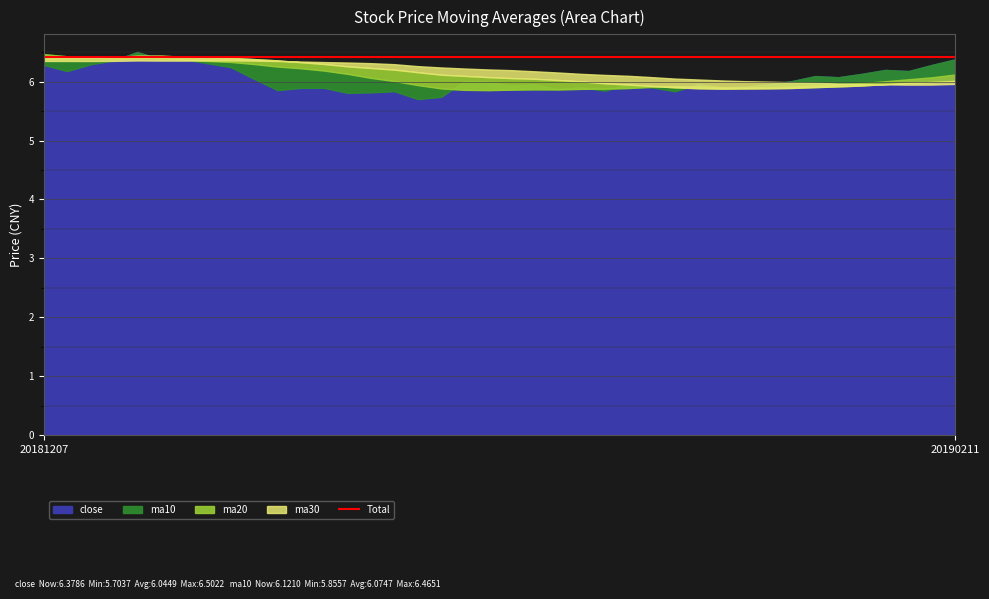

The value of ma30 at 20181221 is 2.2. True or false?

False